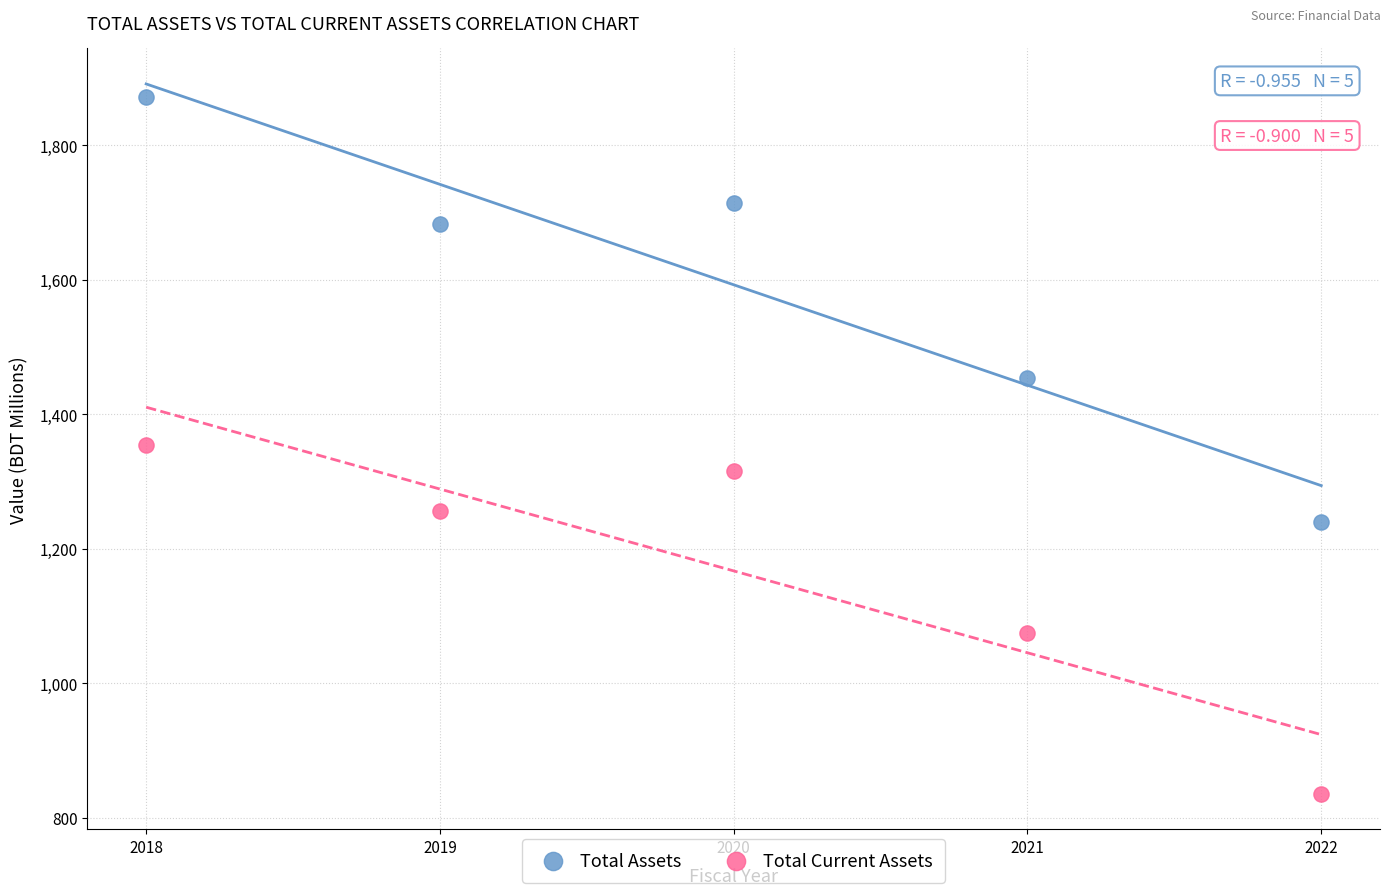

Which series contains the highest Y value?

Total Assets